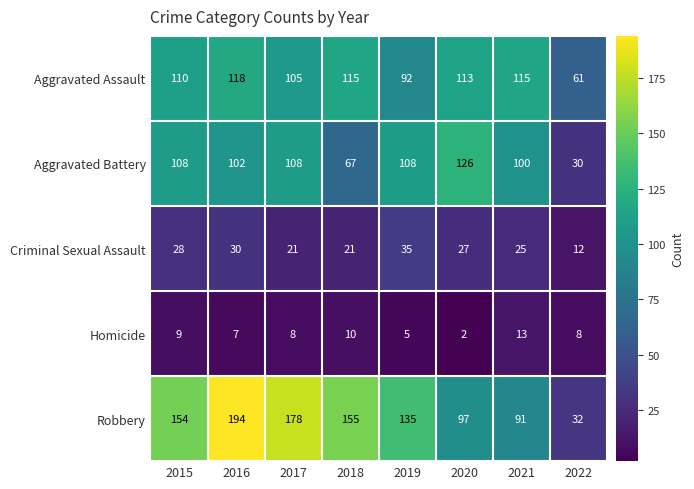

At which label does Homicide first exceed 8?

2015